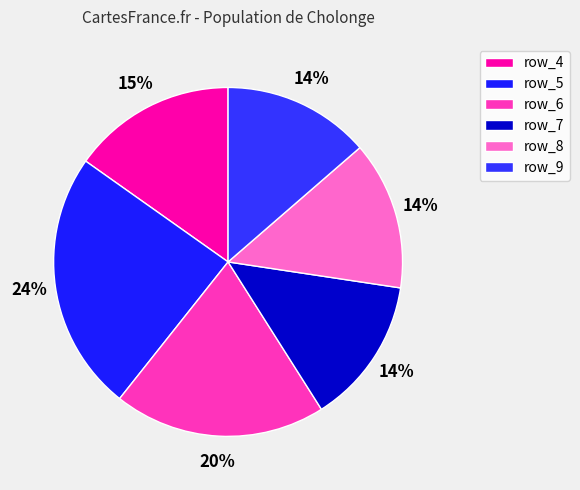

To the nearest percent, what percentage of the pie is row_9?

14%